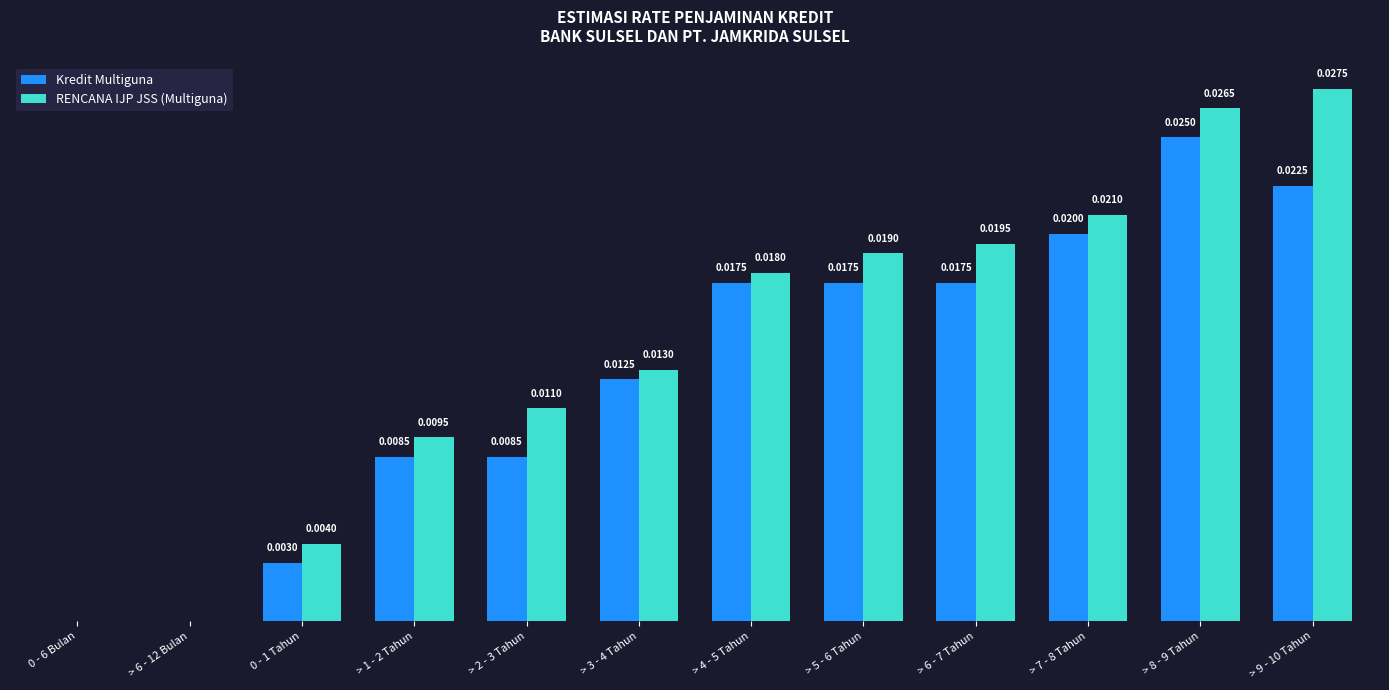

Is the value of RENCANA IJP JSS (Multiguna) at > 5 - 6 Tahun greater than the value of Kredit Multiguna at > 8 - 9 Tahun?

No